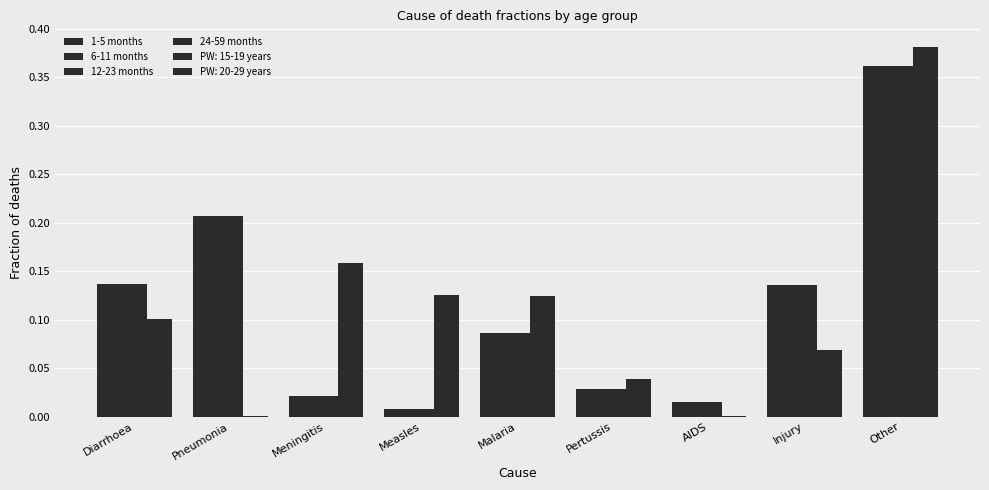

What is the label of the 1st bar from the left?

Diarrhoea